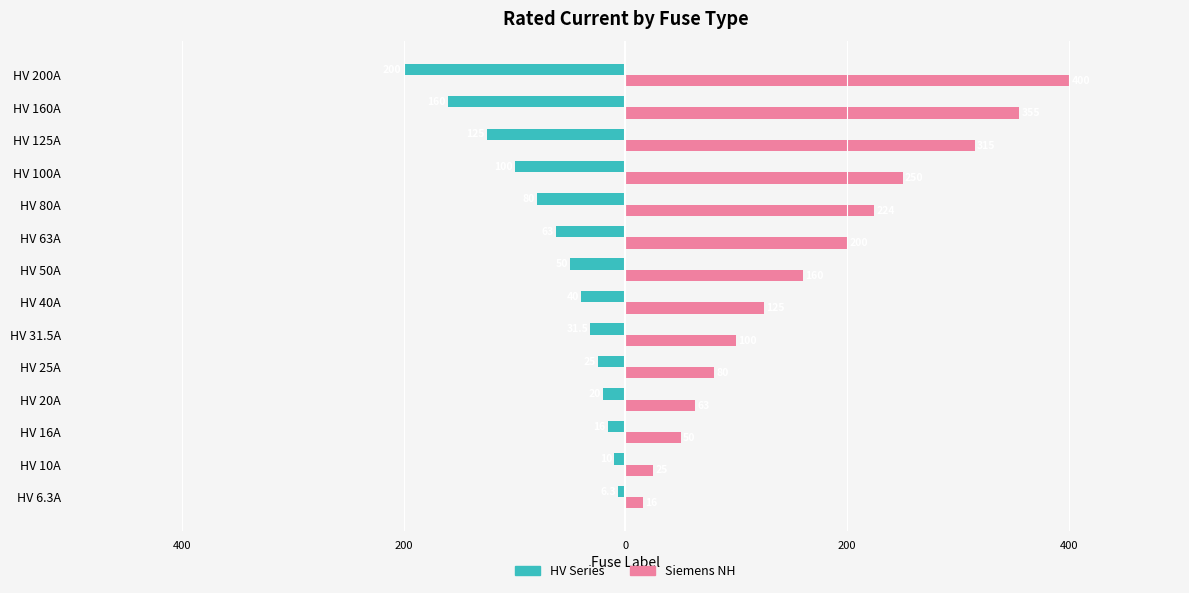

List the series in order of their overall mean, lowest first.

HV Series, Siemens NH